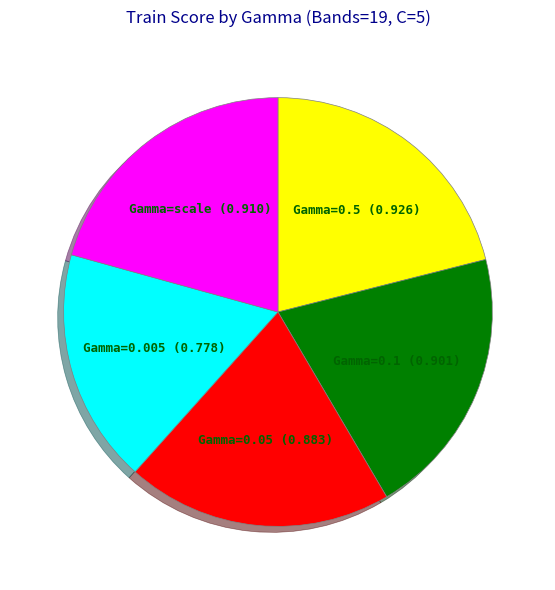

Does any single category account for the majority?

No